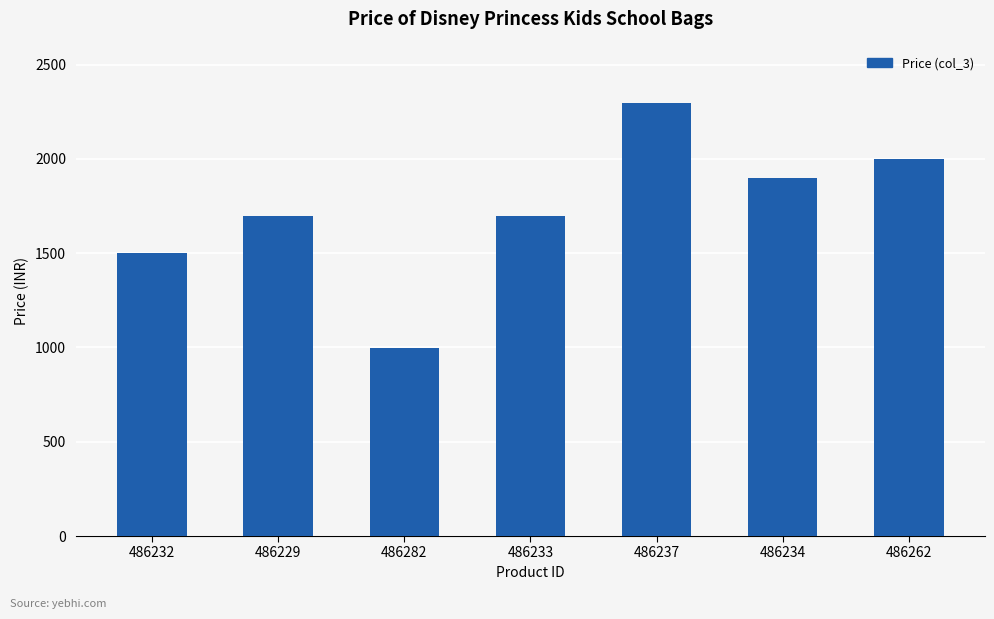

What is the maximum value shown in the chart?

2299